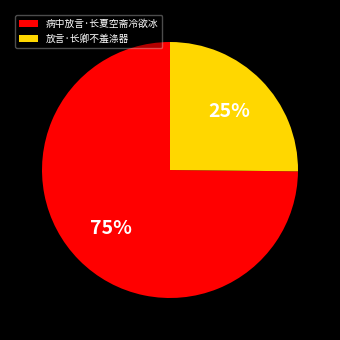

Rank the categories by value from highest to lowest.

病中放言·长夏空斋冷欲冰, 放言·长卿不羞涤器